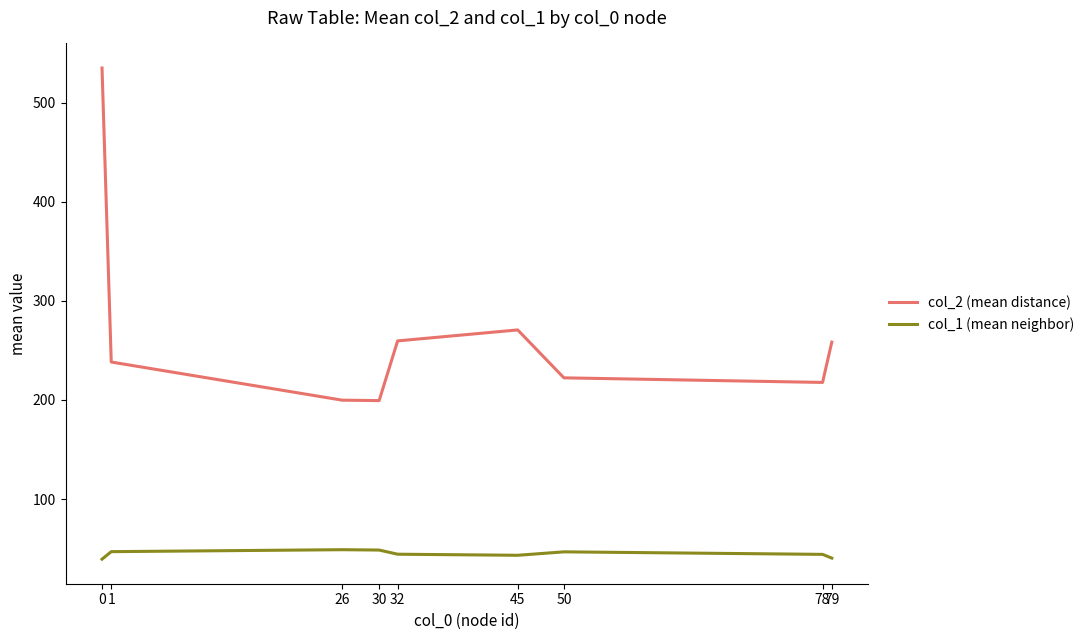

What is the average value of the col_2 (mean distance) series?

266.9